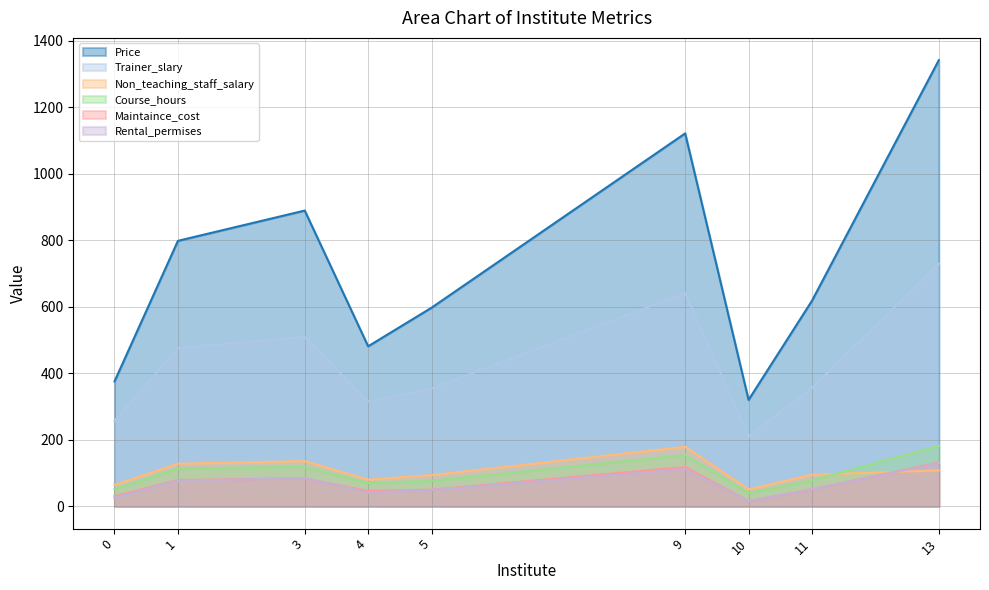

What is the maximum value shown in the chart?

1341.0